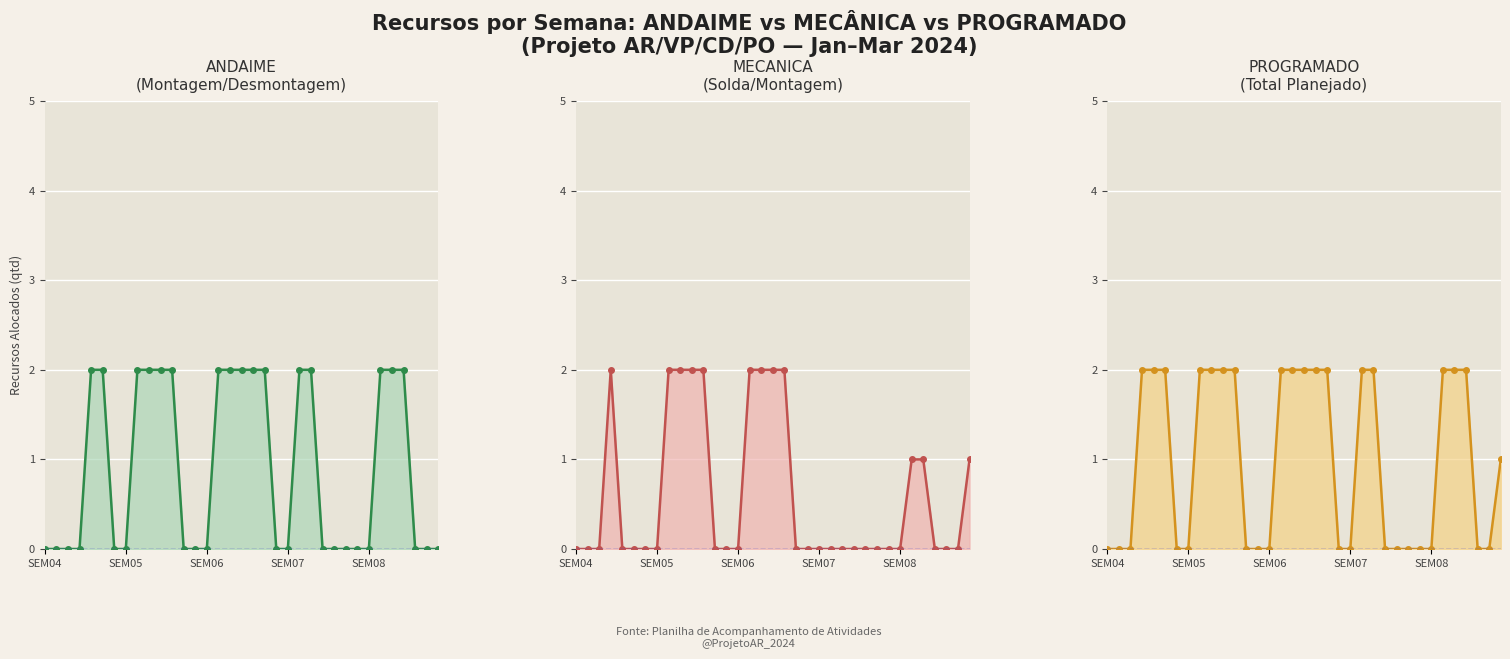

At which label is ANDAIME closest to 1?

SEM04